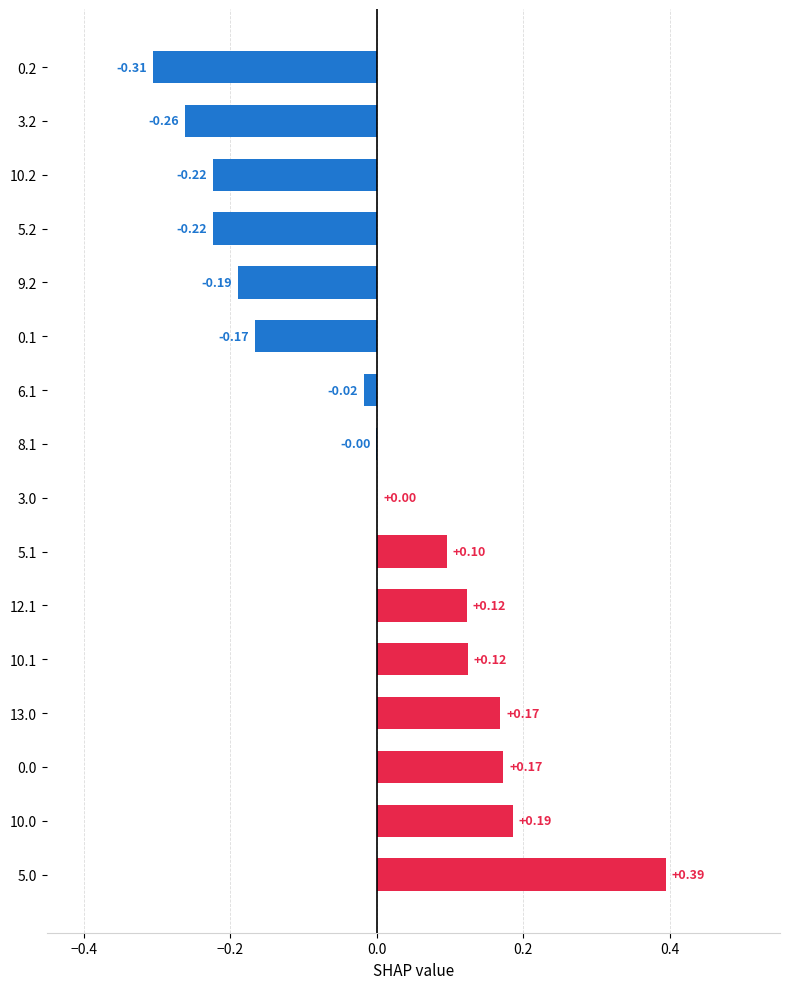

Which has a higher value, 3.2 or 6.1?

6.1